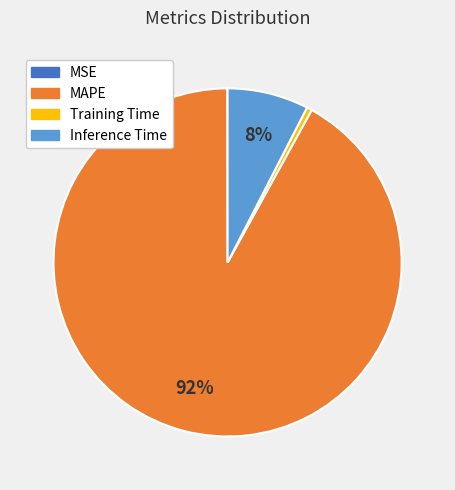

To the nearest percent, what is the difference between the largest and smallest slice percentages?

92%